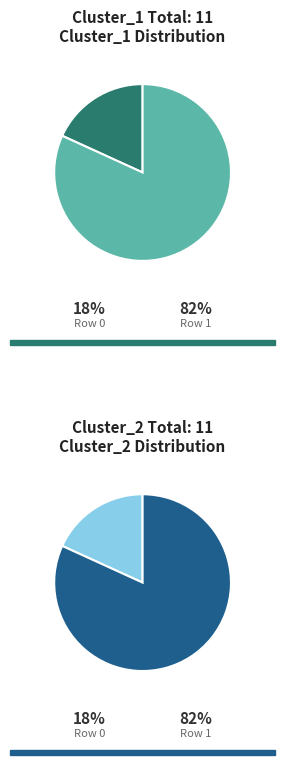

Do Row 0 and Row 1 together represent more than half of the pie?

Yes